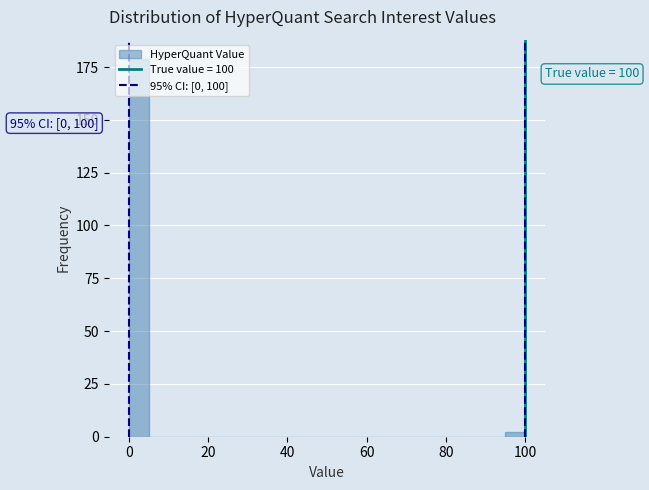

Read against the x-axis, roughly where is the centre of the tallest bar?

2